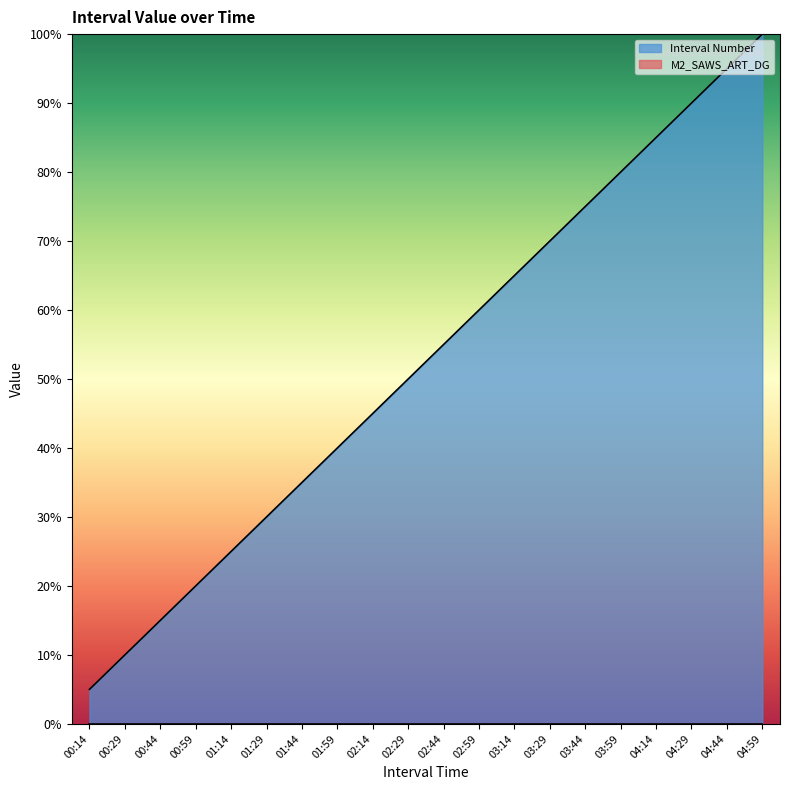

True or false: there are more than 1 points higher than both neighbors.

False